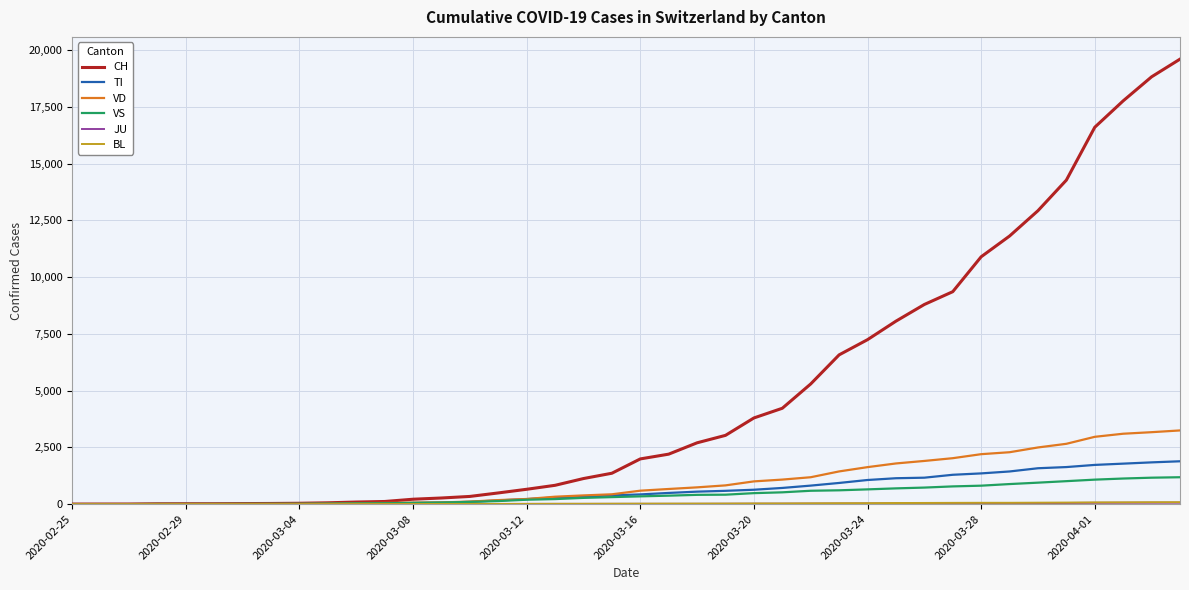

Which series has the largest total across all categories?

CH